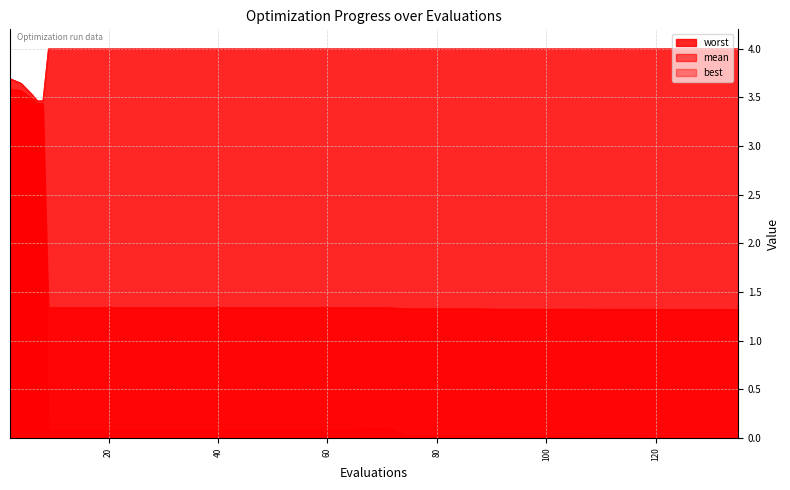

Reading left to right, extract all data points from this chart.

mean: 2=3.6	4=3.6	6=3.5	7=3.4	8=3.4	9=1.3	13=1.3	17=1.3	21=1.3	25=1.3	29=1.3	33=1.3	37=1.3	41=1.3	45=1.3	49=1.3	53=1.3	57=1.3	61=1.3	65=1.3	67=1.3	71=1.3	75=1.3	79=1.3	83=1.3	87=1.3	91=1.3	95=1.3	99=1.3	103=1.3	107=1.3	109=1.3	113=1.3	117=1.3	121=1.3	122=1.3	126=1.3	130=1.3	134=1.3	135=1.3
best: 2=3.4	4=3.5	6=3.4	7=3.4	8=3.4	9=0.1	13=0.1	17=0.1	21=0.1	25=0.1	29=0.1	33=0.1	37=0.1	41=0.1	45=0.1	49=0.1	53=0.1	57=0.1	61=0.1	65=0.1	67=0.1	71=0.1	75=0.0	79=0.0	83=0.0	87=0.0	91=0.0	95=0.0	99=0.0	103=0.0	107=0.0	109=0.0	113=0.0	117=0.0	121=0.0	122=0.0	126=0.0	130=0.0	134=0.0	135=0.0
worst: 2=3.7	4=3.6	6=3.5	7=3.5	8=3.5	9=4.0	13=4.0	17=4.0	21=4.0	25=4.0	29=4.0	33=4.0	37=4.0	41=4.0	45=4.0	49=4.0	53=4.0	57=4.0	61=4.0	65=4.0	67=4.0	71=4.0	75=4.0	79=4.0	83=4.0	87=4.0	91=4.0	95=4.0	99=4.0	103=4.0	107=4.0	109=4.0	113=4.0	117=4.0	121=4.0	122=4.0	126=4.0	130=4.0	134=4.0	135=4.0